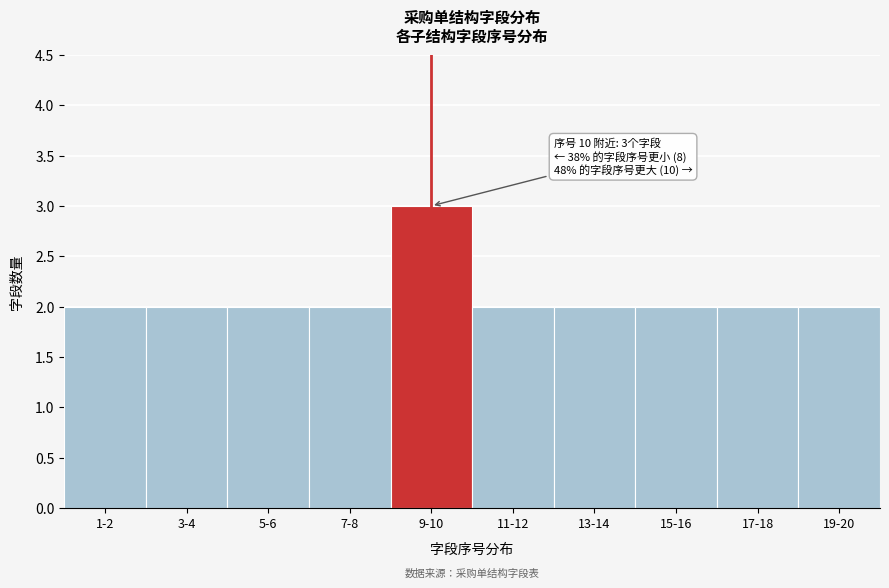

Reading right to left, extract all data points from this chart.

19-20=2	17-18=2	15-16=2	13-14=2	11-12=2	9-10=3	7-8=2	5-6=2	3-4=2	1-2=2